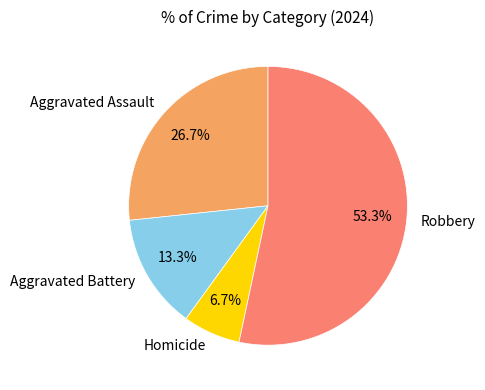

Is there any slice that represents more than half of the pie?

Yes